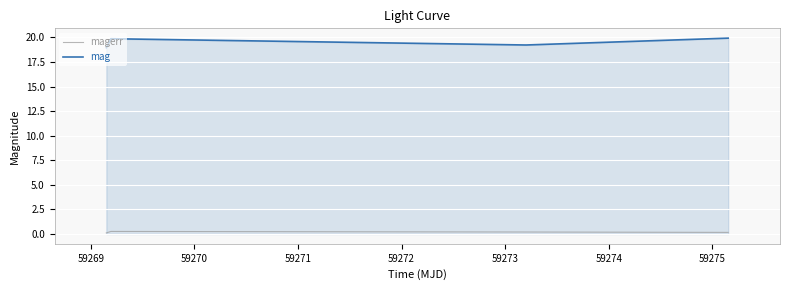

What is the average value of the mag series?

19.5